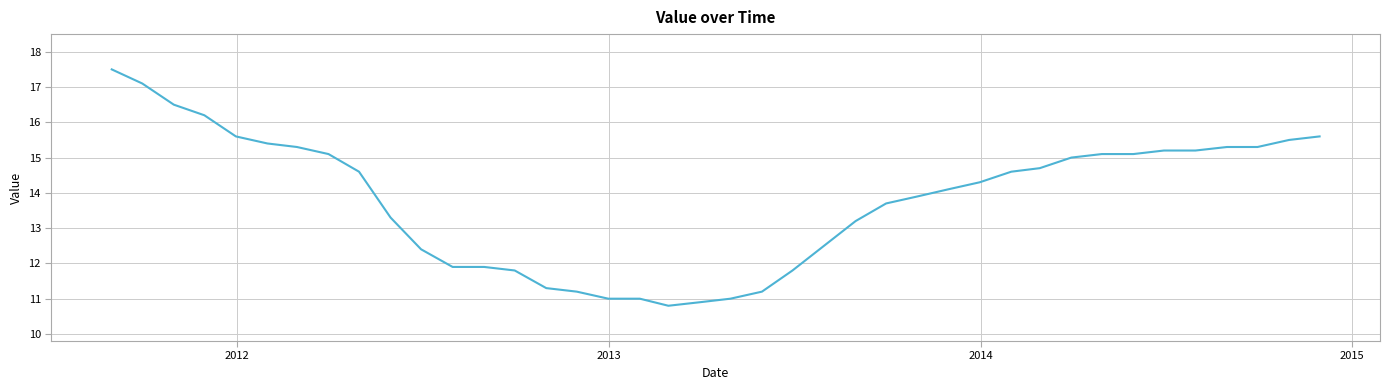

How many values exceed 14?

22